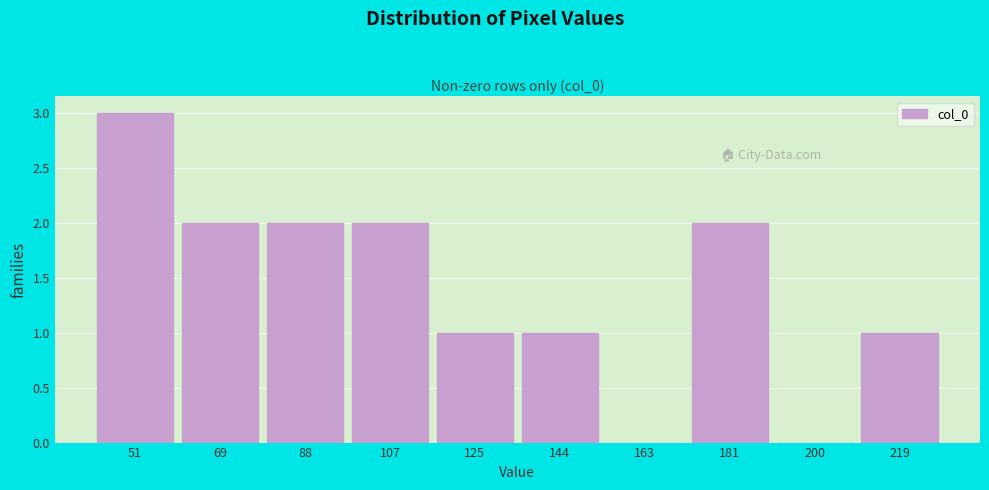

Reading left to right, transcribe all the data shown in this chart.

51=3	69=2	88=2	107=2	125=1	144=1	163=0	181=2	200=0	219=1